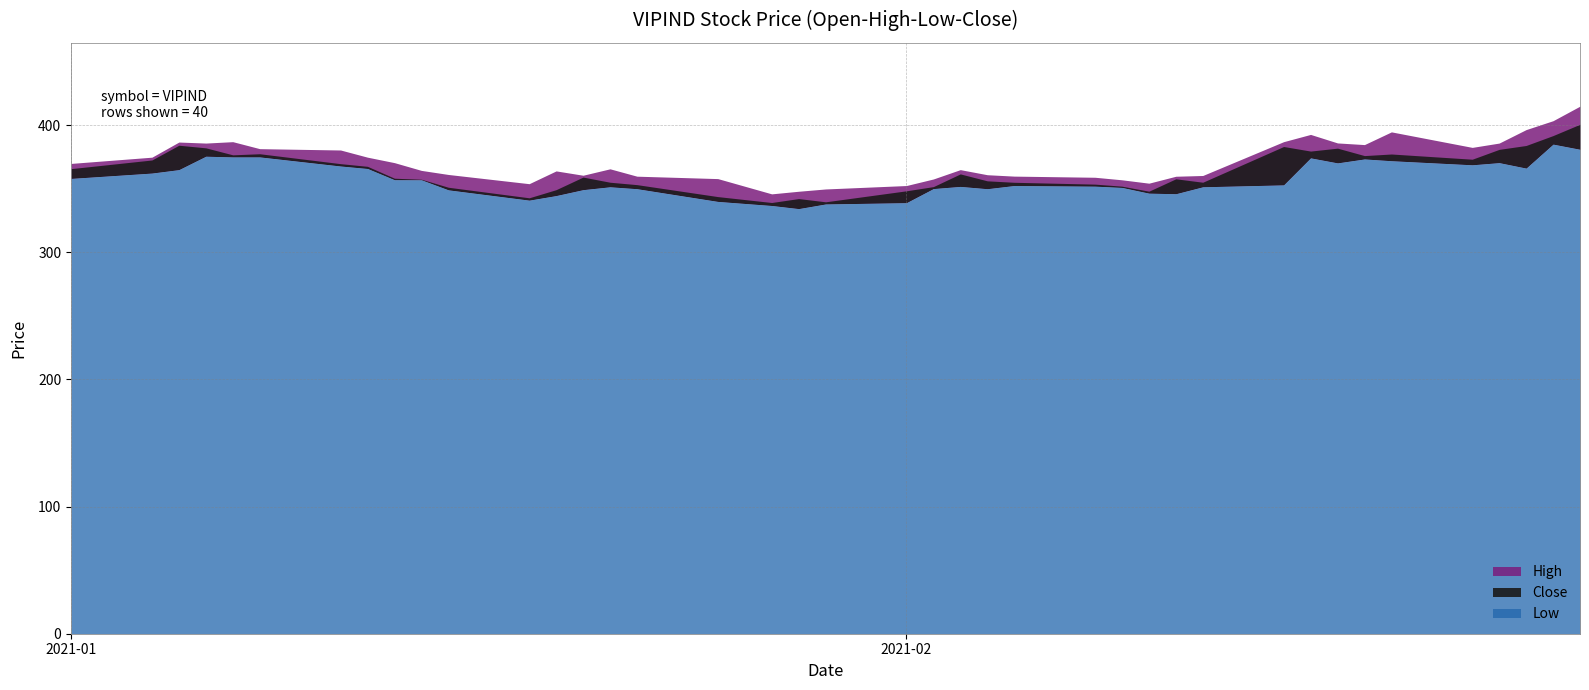

How many data points in High are above 365?

20